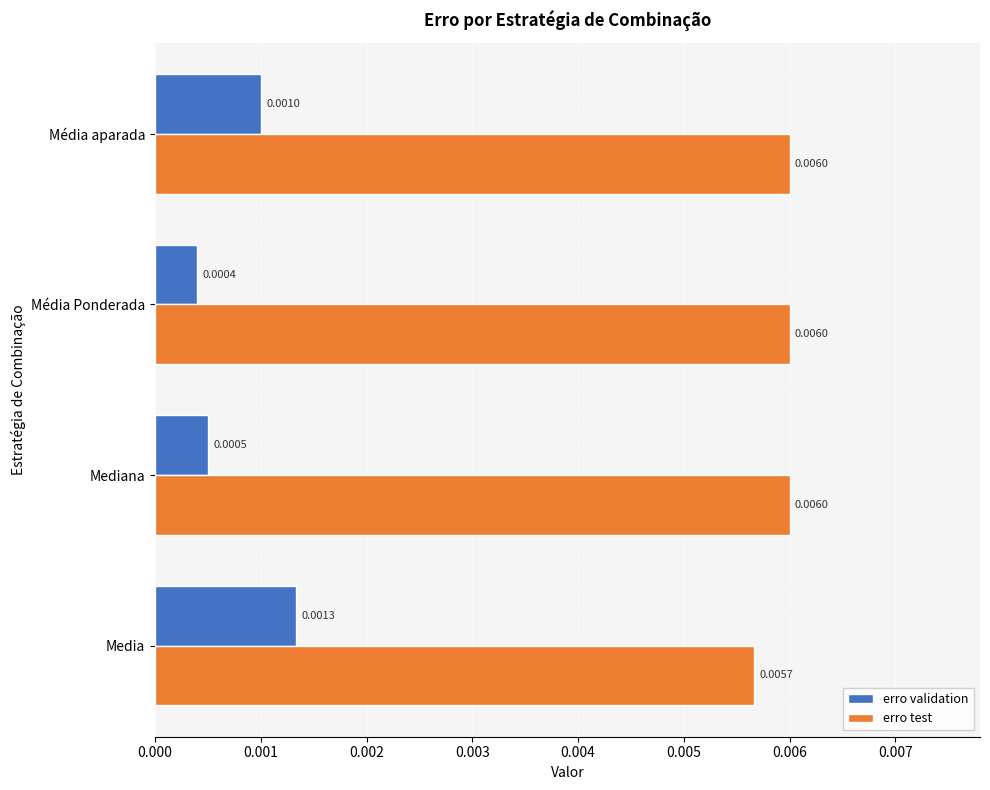

List the series in order of their peak value, lowest first.

erro validation, erro test